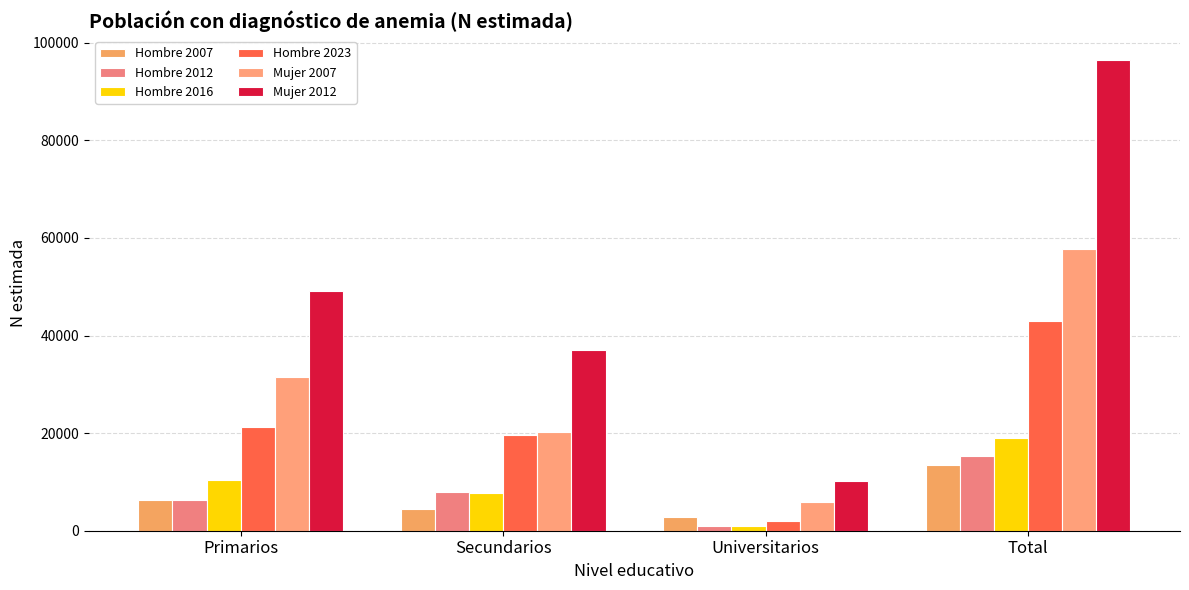

Reading left to right, what are all the values shown in this chart?

Hombre 2007: Primarios=6273	Secundarios=4454	Universitarios=2754	Total=13481
Hombre 2012: Primarios=6268	Secundarios=8034	Universitarios=1023	Total=15324
Hombre 2016: Primarios=10363	Secundarios=7717	Universitarios=1016	Total=19096
Hombre 2023: Primarios=21236	Secundarios=19611	Universitarios=2048	Total=42895
Mujer 2007: Primarios=31524	Secundarios=20263	Universitarios=5886	Total=57673
Mujer 2012: Primarios=49211	Secundarios=37115	Universitarios=10233	Total=96559